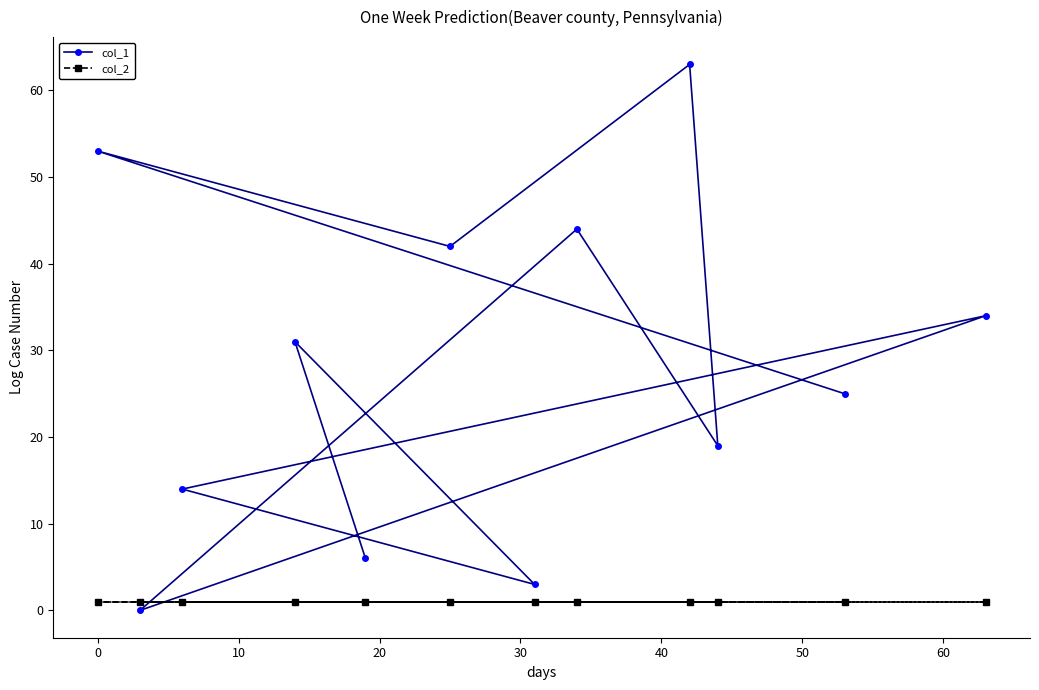

Which series has the largest total across all categories?

col_1